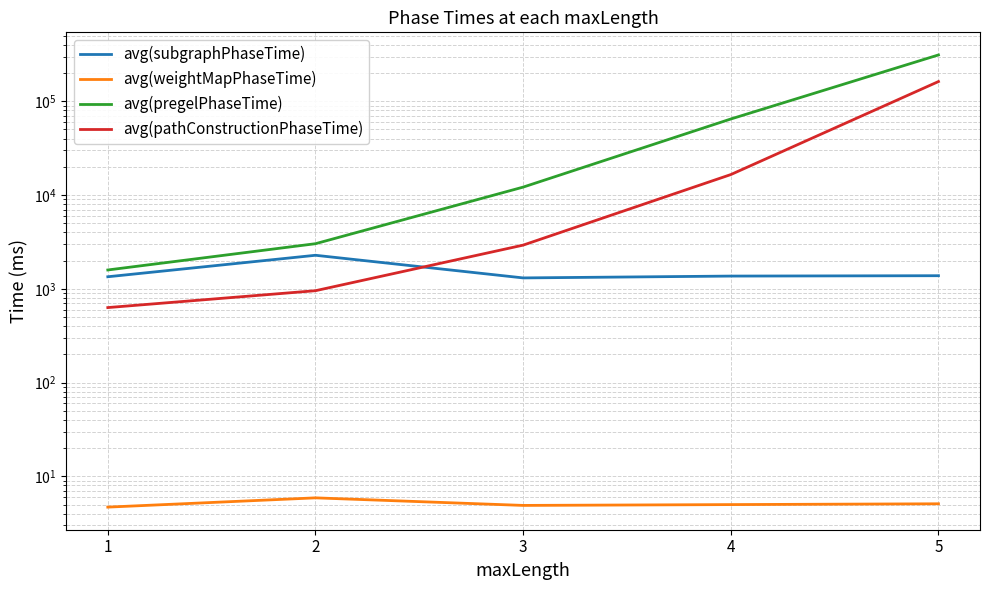

Rank the series at 1 from lowest to highest value.

avg(weightMapPhaseTime), avg(pathConstructionPhaseTime), avg(subgraphPhaseTime), avg(pregelPhaseTime)